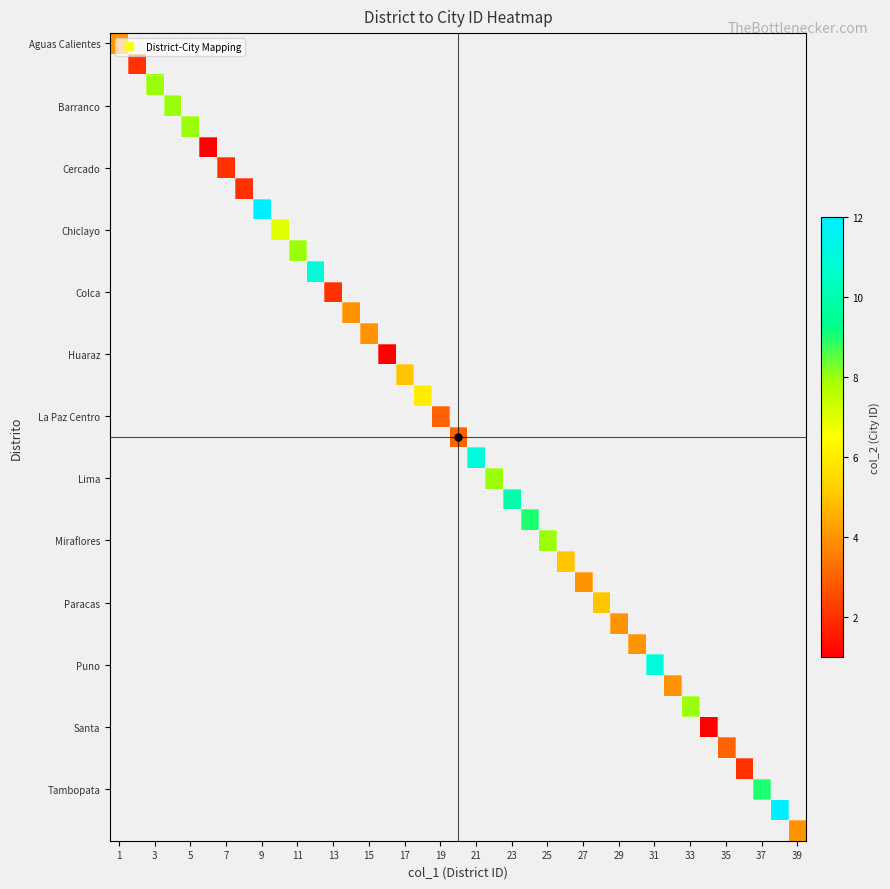

Count the number of data series in this chart.

39